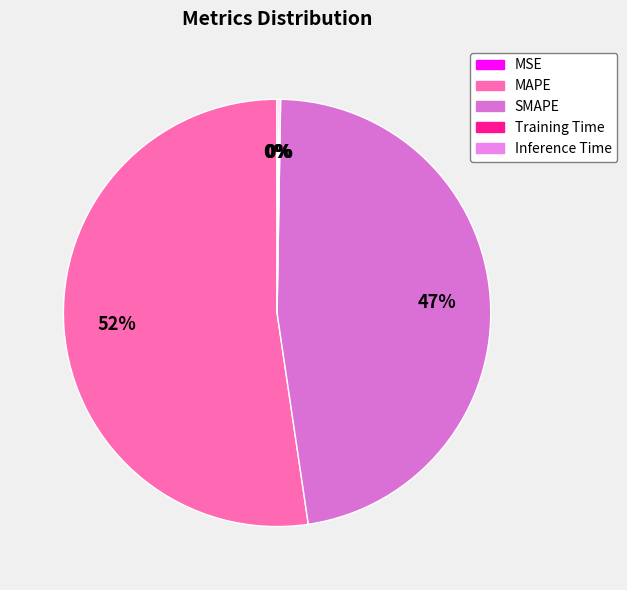

Count the number of slices in the pie.

5